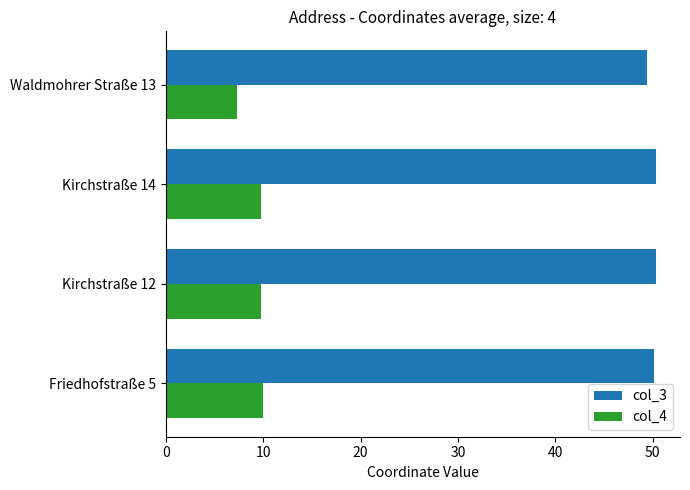

Which series has the largest total across all categories?

col_3